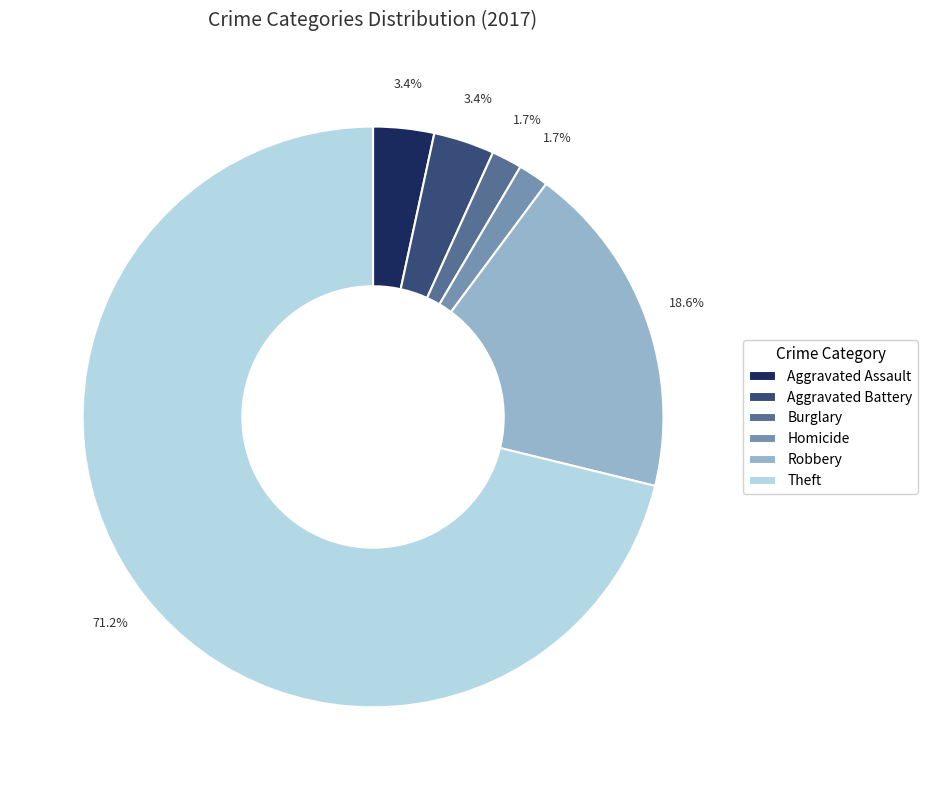

Which category has the biggest portion of the pie?

Theft